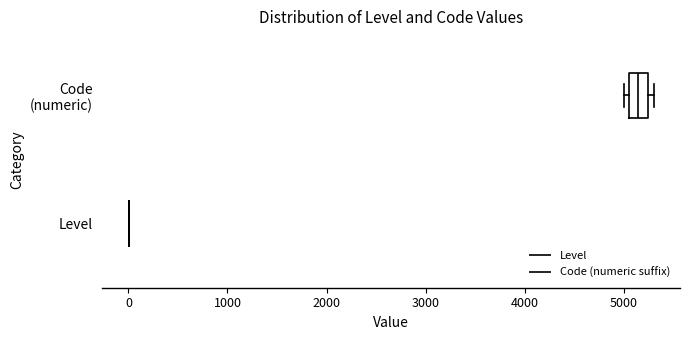

Where is the right edge of the box for Code (numeric) on the x-axis? The values are not printed on the chart, so give them approximately, as read against the axis.

5200